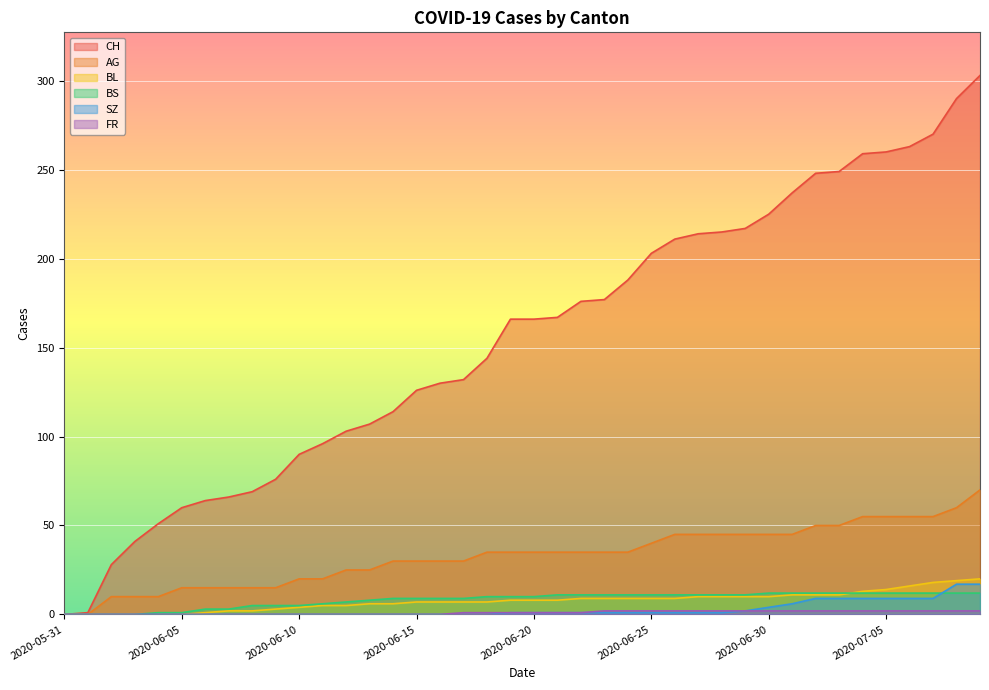

Read the SZ value at 2020-07-01.

6